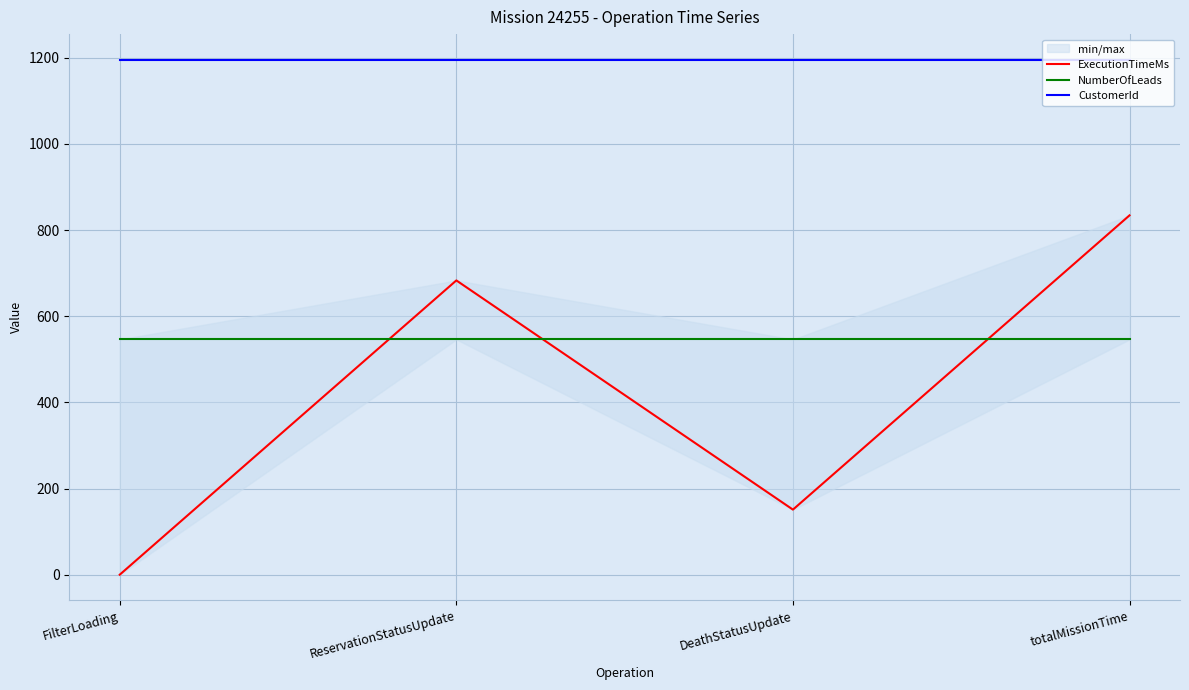

The value of NumberOfLeads at totalMissionTime is 974. True or false?

False